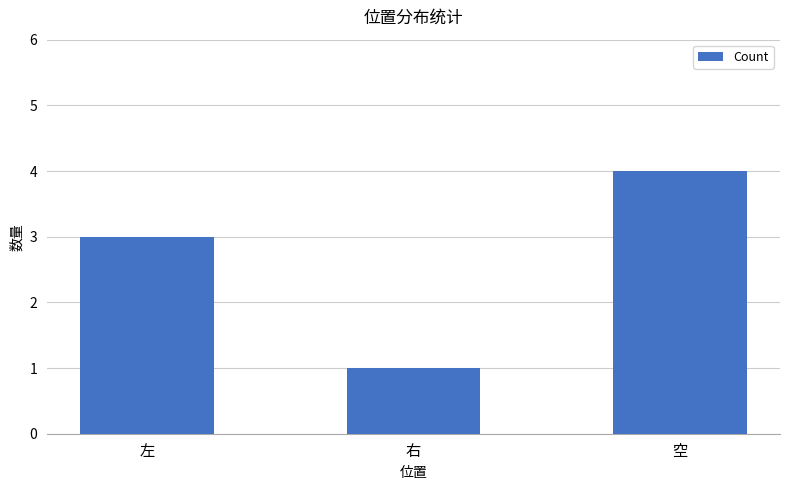

What is the sum of the values at 右 and 空?

5